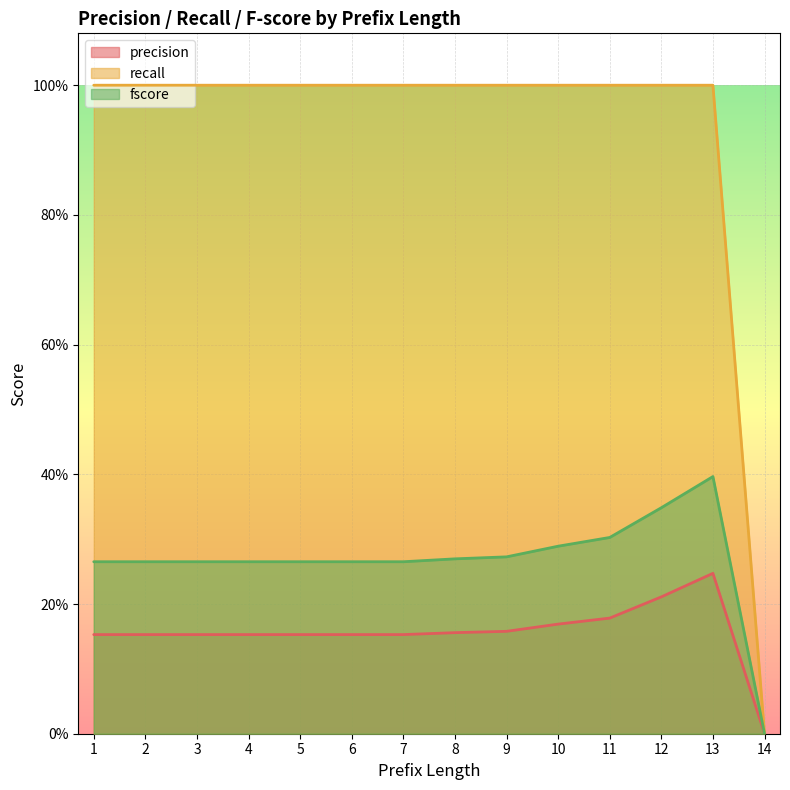

Which has a higher value, 4 or 11?

11